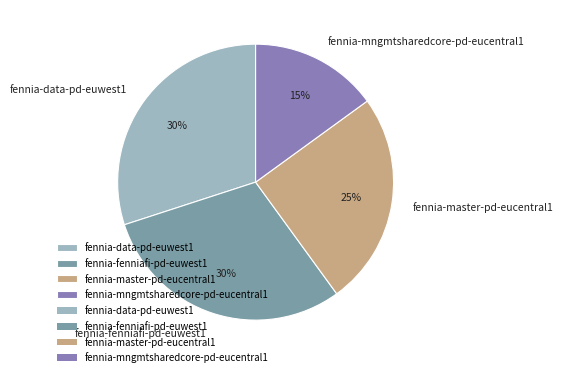

What is the smallest slice in the pie chart?

fennia-mngmtsharedcore-pd-eucentral1